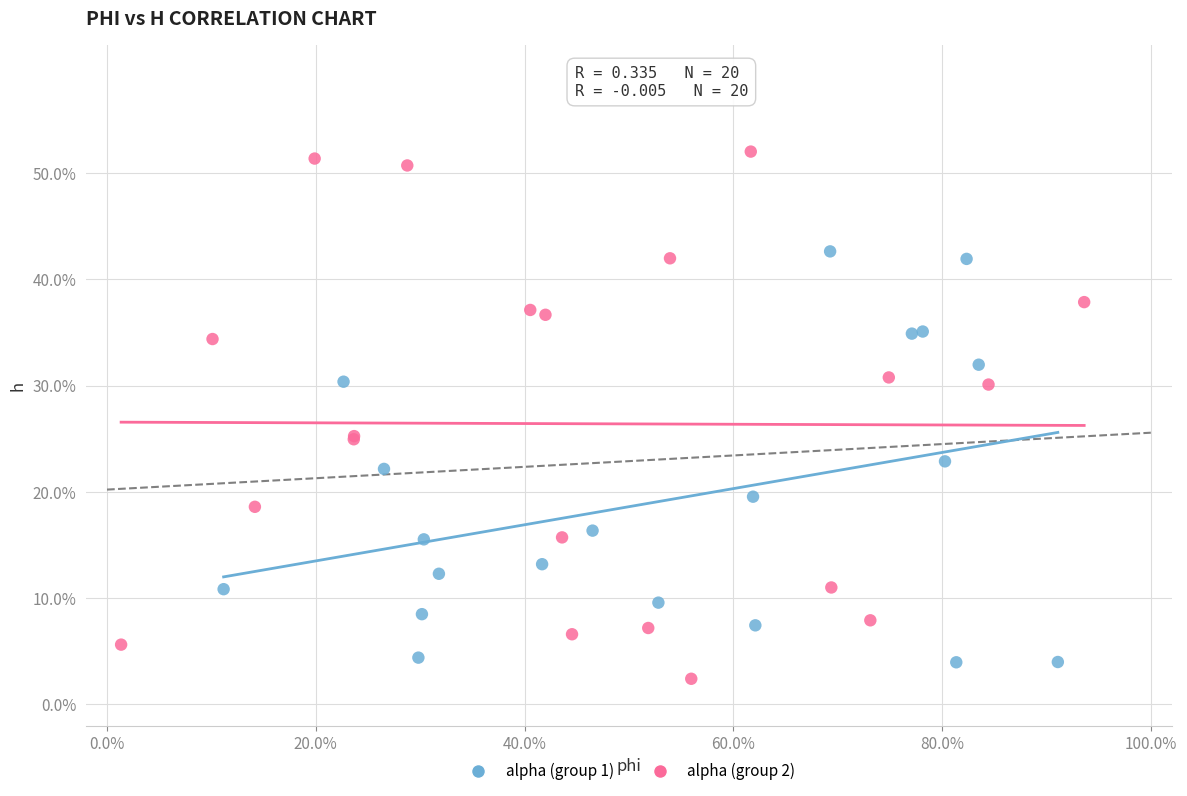

What are all the series names shown in the legend?

alpha (group 1), alpha (group 2)